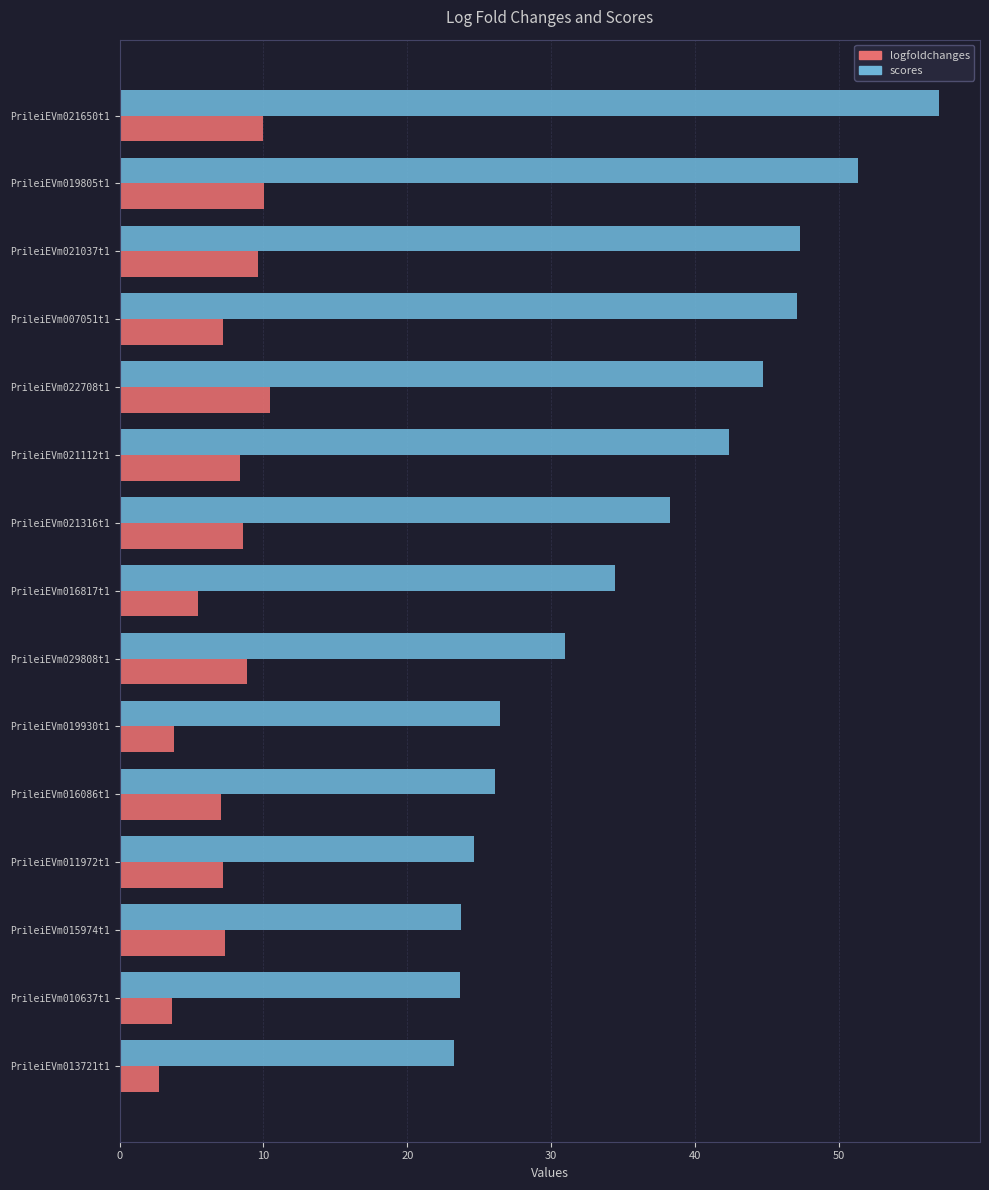

Rank the series at PrileiEVm016086t1 from highest to lowest value.

scores, logfoldchanges